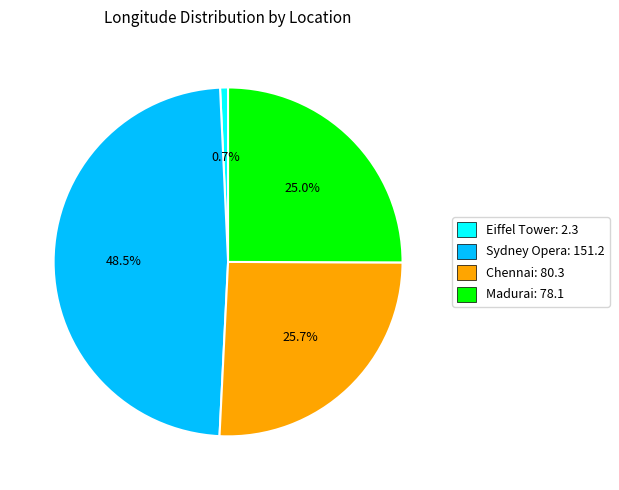

Rank the categories by value from highest to lowest.

Sydney Opera, Chennai, Madurai, Eiffel Tower